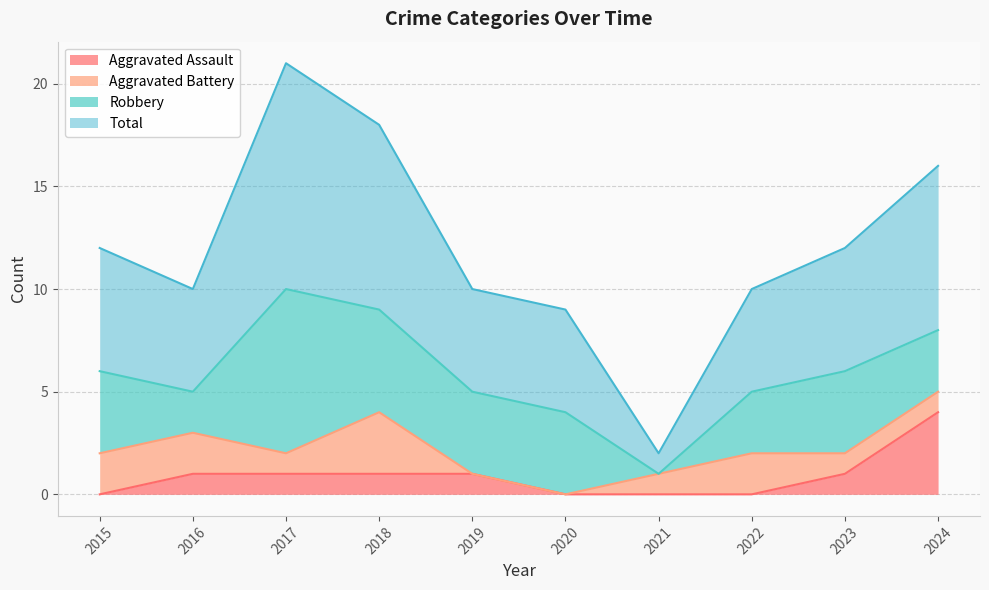

List the labels in order of Total value, smallest first.

2021, 2020, 2016, 2019, 2022, 2015, 2023, 2024, 2018, 2017